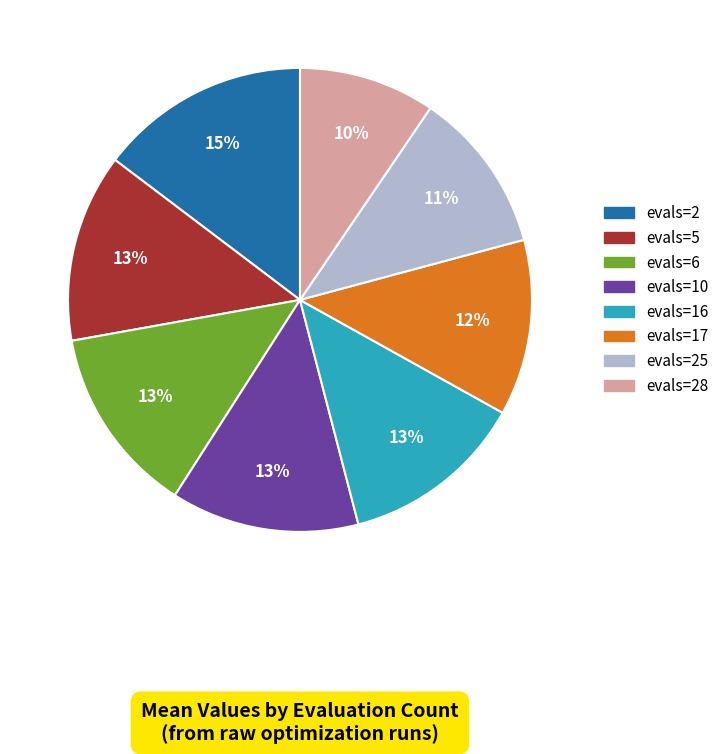

To the nearest percent, what is the difference between the largest and smallest slice percentages?

5%